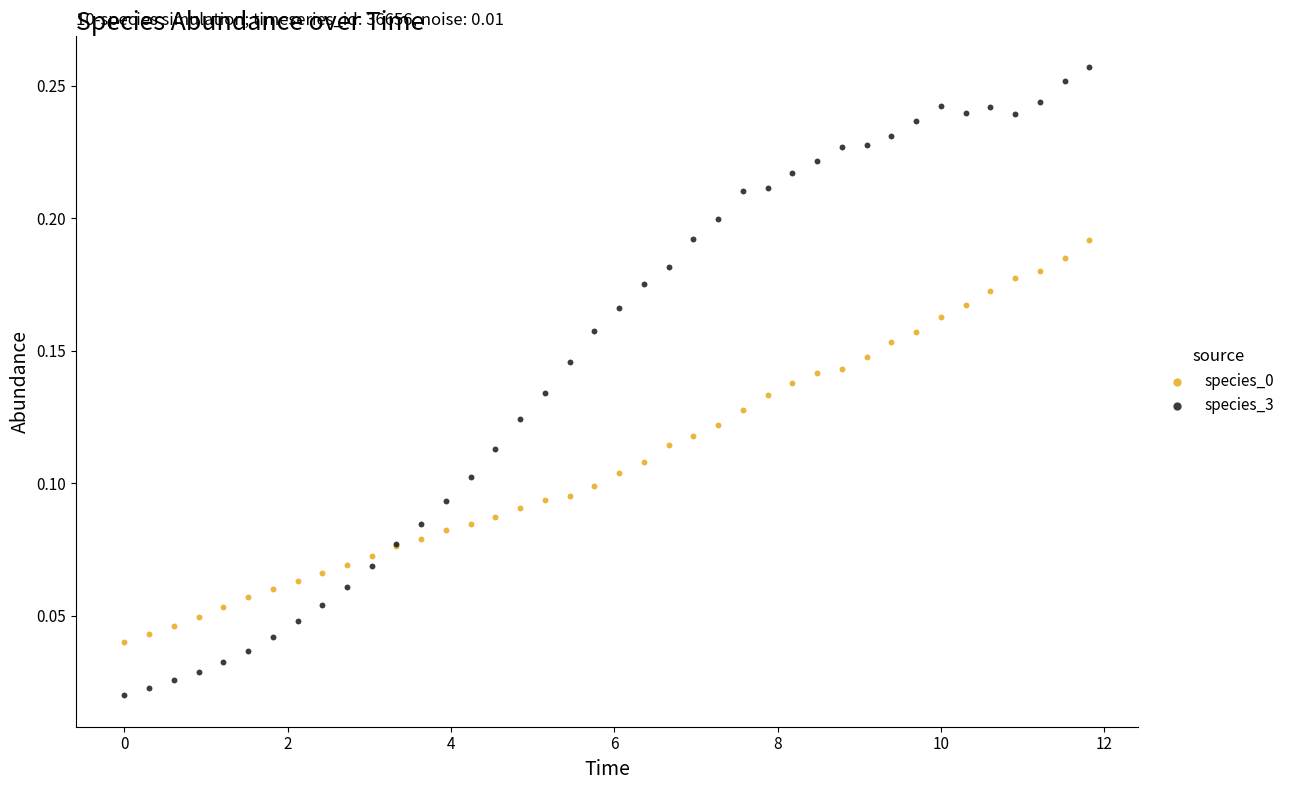

Which series has the widest spread of Y values?

species_3